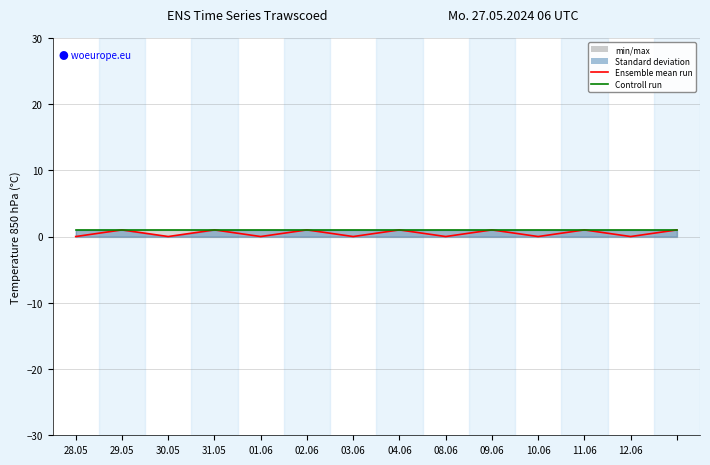

Rank the series by their average value, from highest to lowest.

Controll run, Ensemble mean run